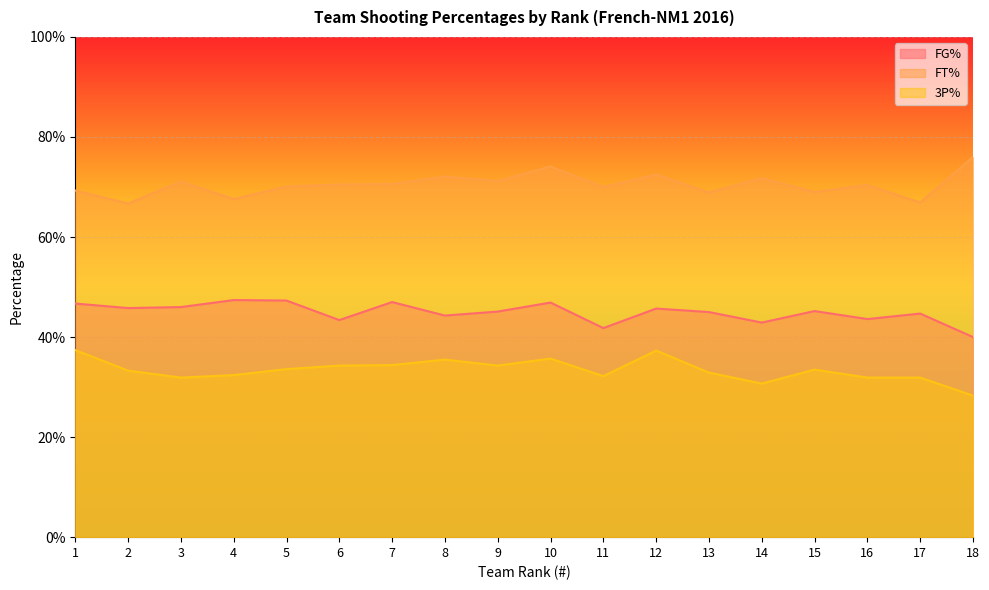

What value does the FT% series have at 1?

0.7